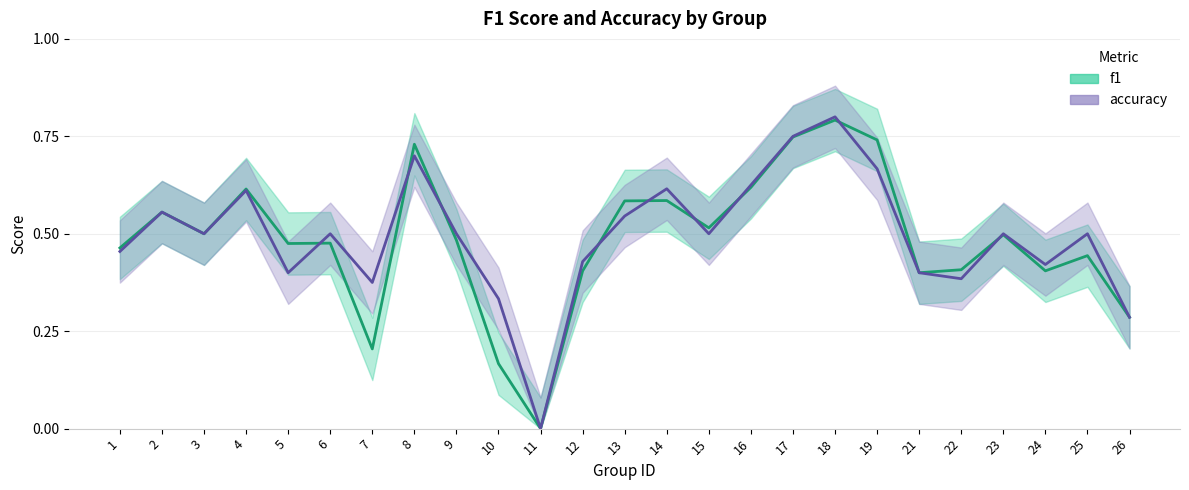

At which category does the chart reach its minimum across all series?

11